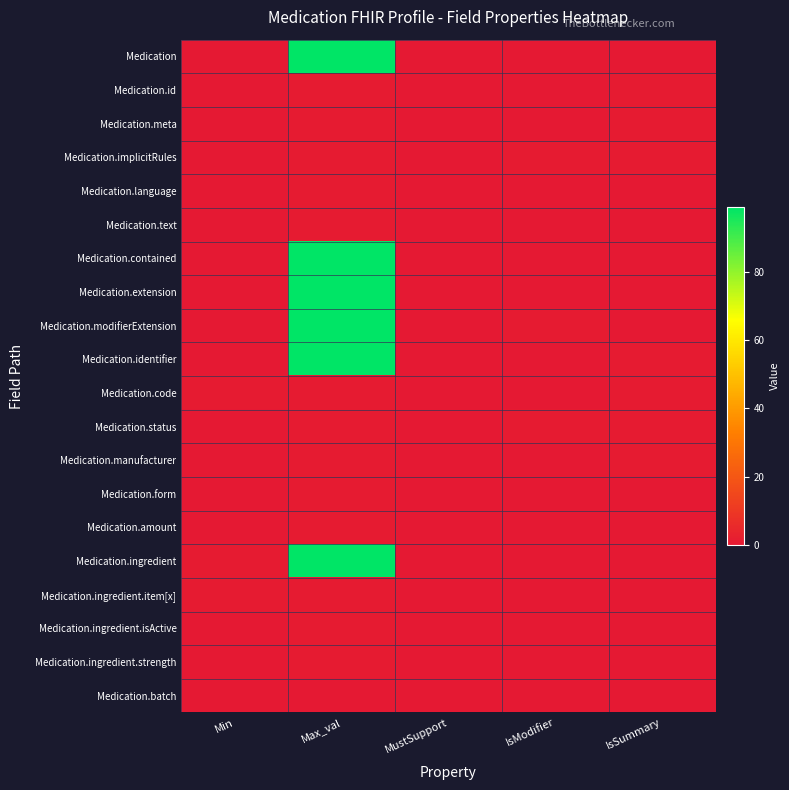

List the series in order of their peak value, highest first.

Medication, Medication.contained, Medication.extension, Medication.modifierExtension, Medication.identifier, Medication.ingredient, Medication.id, Medication.meta, Medication.implicitRules, Medication.language, Medication.text, Medication.code, Medication.status, Medication.manufacturer, Medication.form, Medication.amount, Medication.ingredient.item[x], Medication.ingredient.isActive, Medication.ingredient.strength, Medication.batch